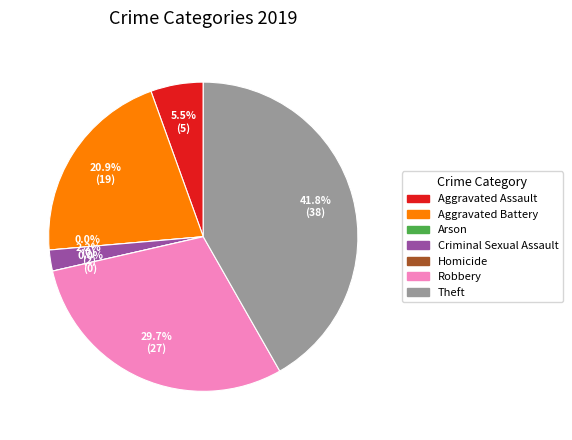

To the nearest percent, what percentage of the pie is Theft?

42%